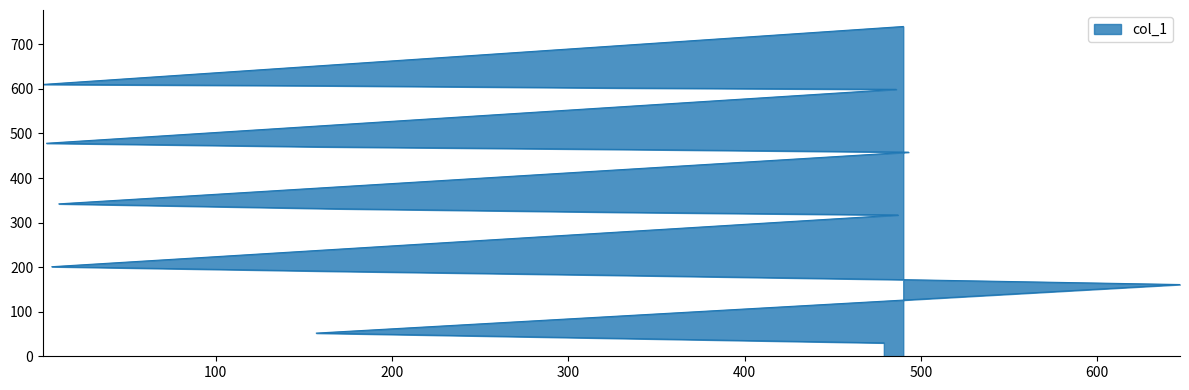

What is the label of the 19th point from the left?

157